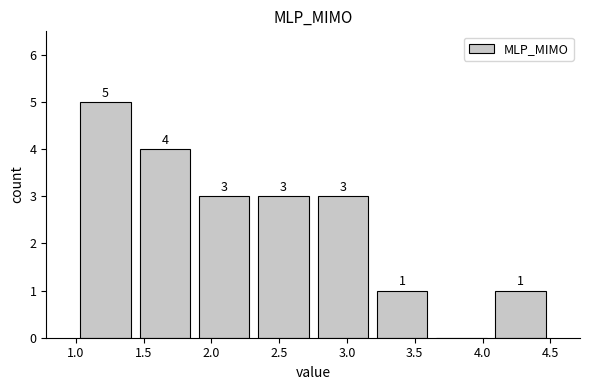

Over which range of the x-axis is the bar tallest?

1.00 to 1.45